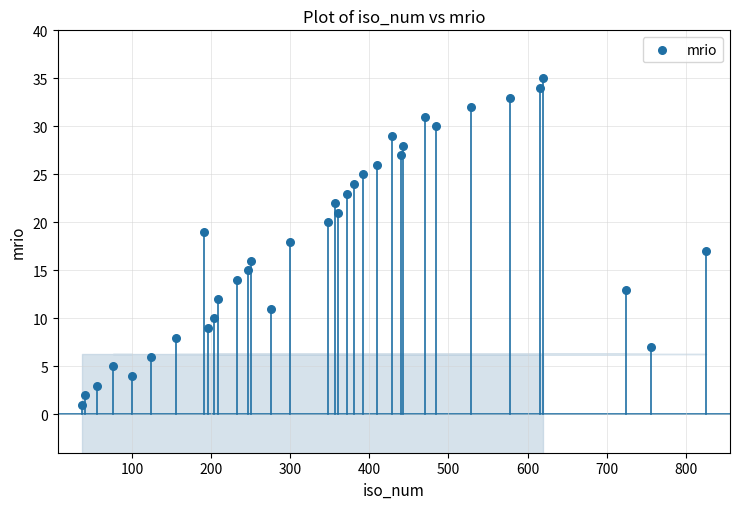

What is the range of Y values (max minus min)?

34